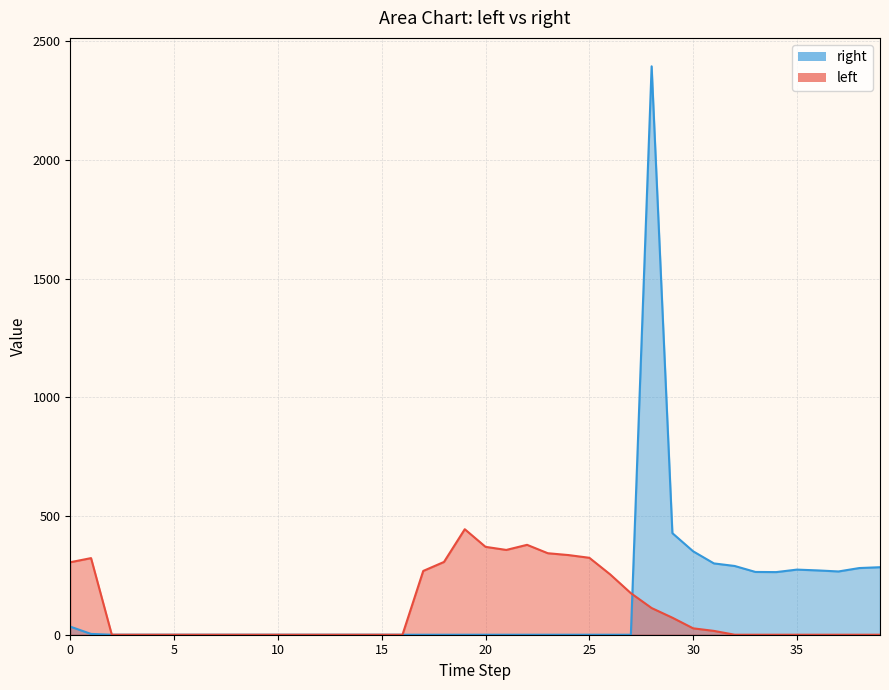

At how many categories does at least one series exceed 1175?

1